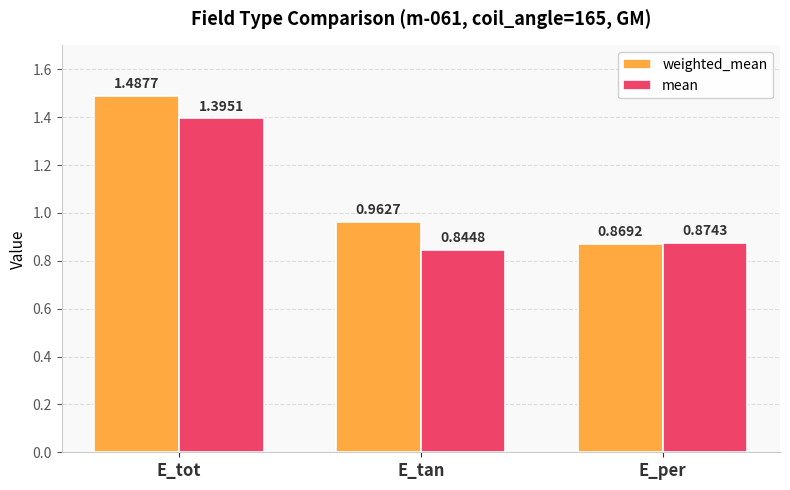

True or false: mean has a value of 1.3 at E_per.

False